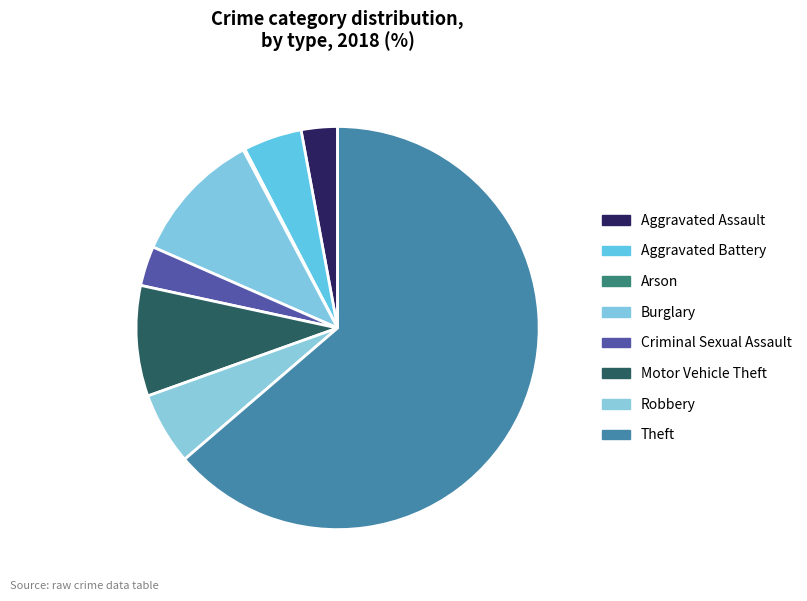

Is there any slice that represents more than half of the pie?

Yes